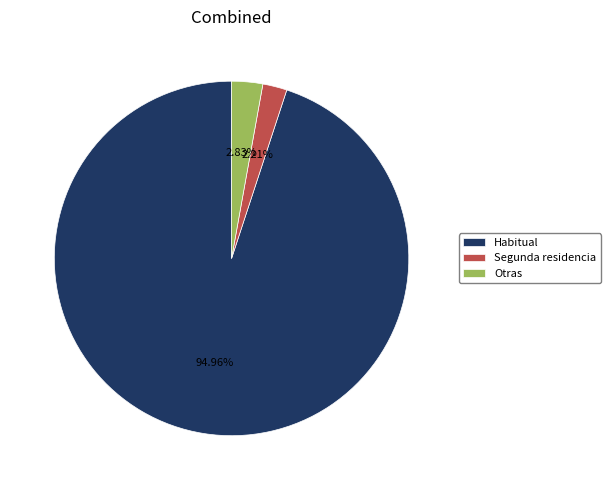

True or false: Segunda residencia accounts for 2% of the total.

True